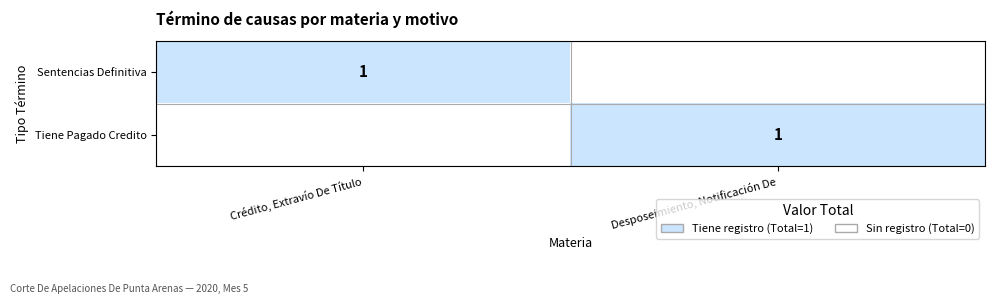

True or false: Sentencias Definitiva has a value of 1 at Crédito, Extravío De Título.

True